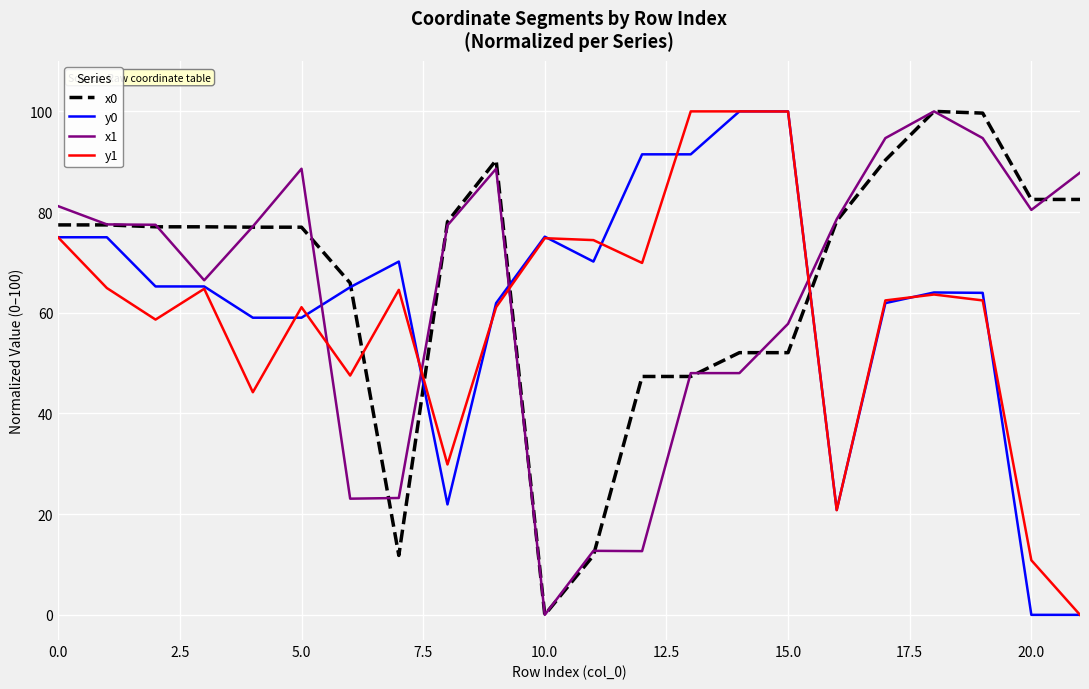

Which series ends up on top after the final intersection of y0 and x1?

x1